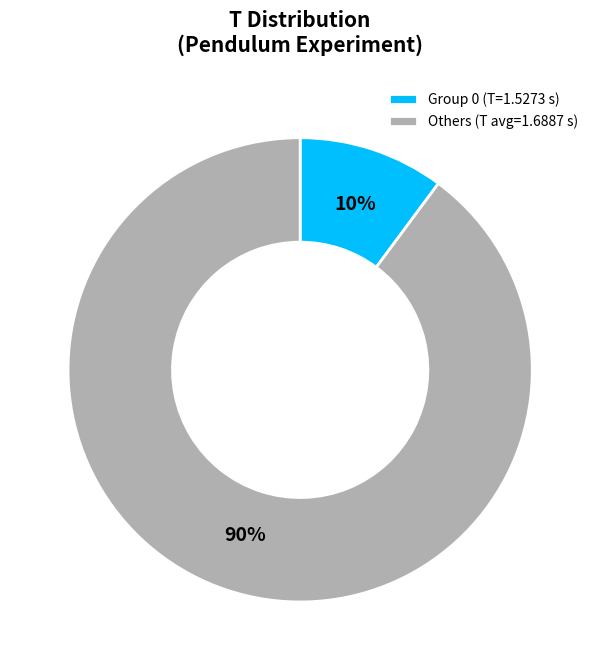

Does Group 0 (T=1.5273 s) represent more than half of the total?

No